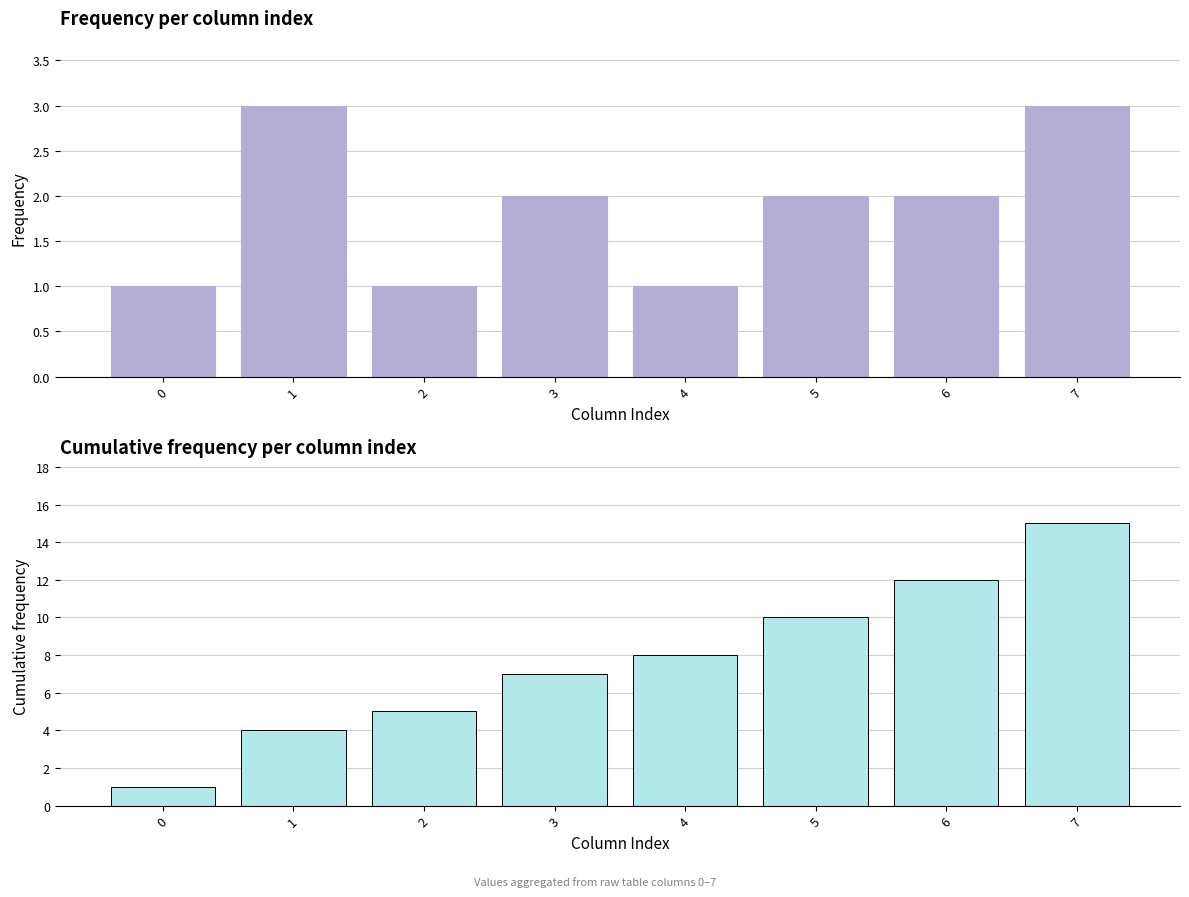

Are the bars grouped side by side (vs. stacked)?

Yes